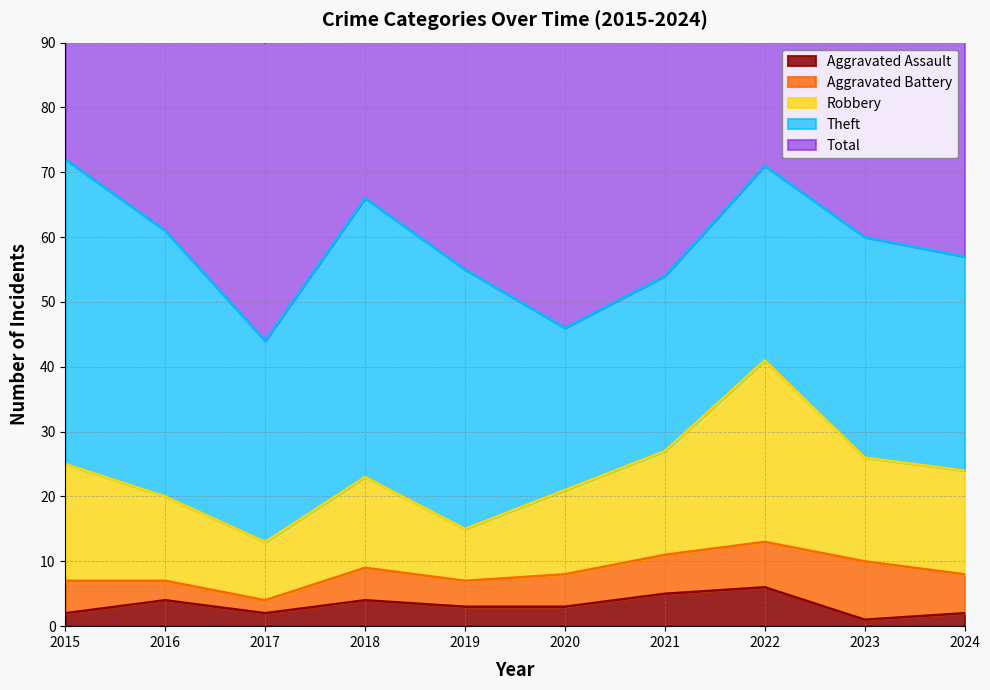

Which series has the largest range (max minus min)?

Total